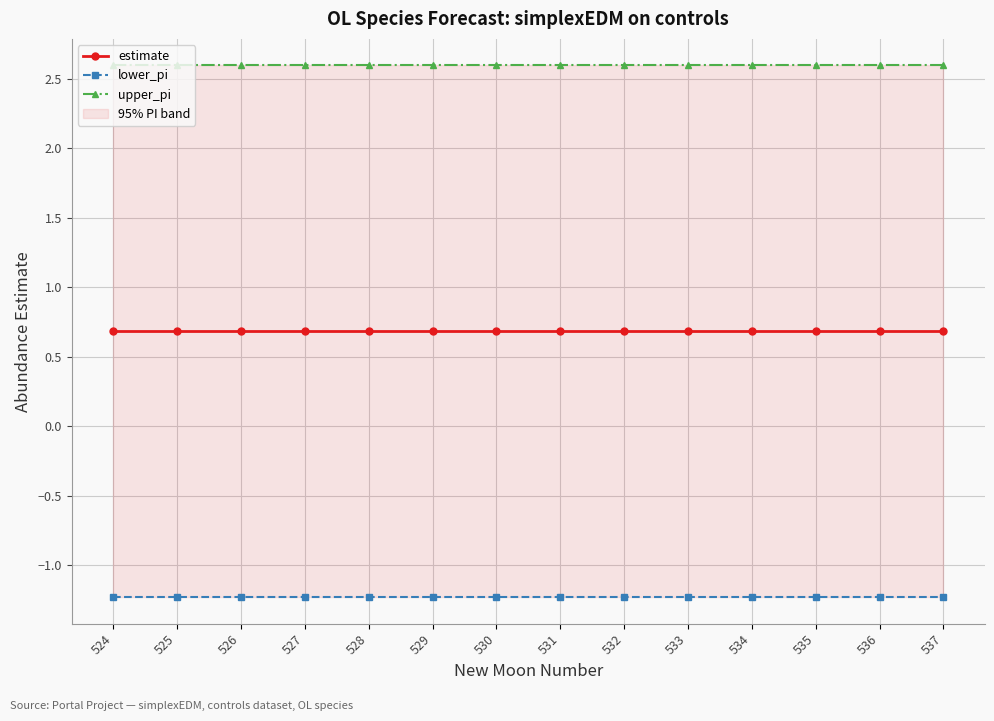

True or false: upper_pi and lower_pi intersect in this chart.

False